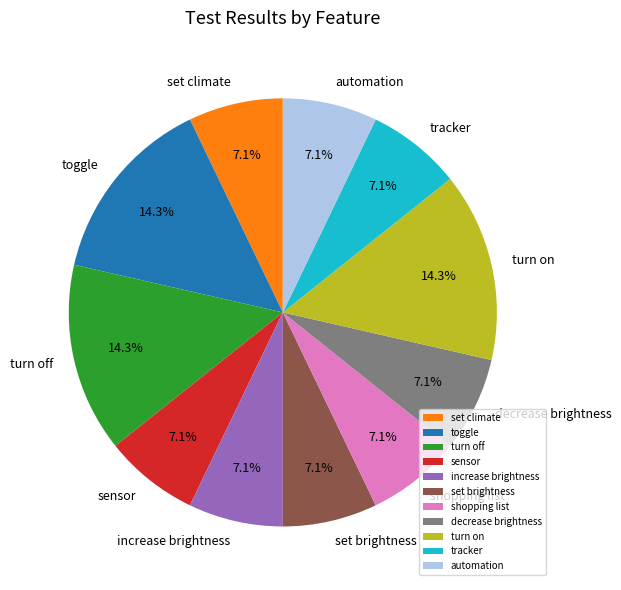

Is automation the majority of the pie?

No